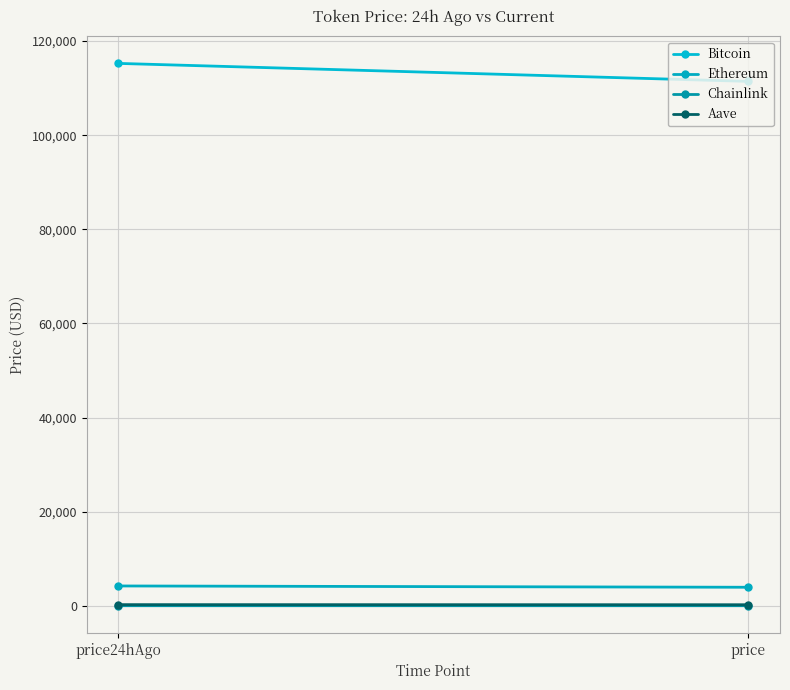

At how many categories does at least one series exceed 46733?

2